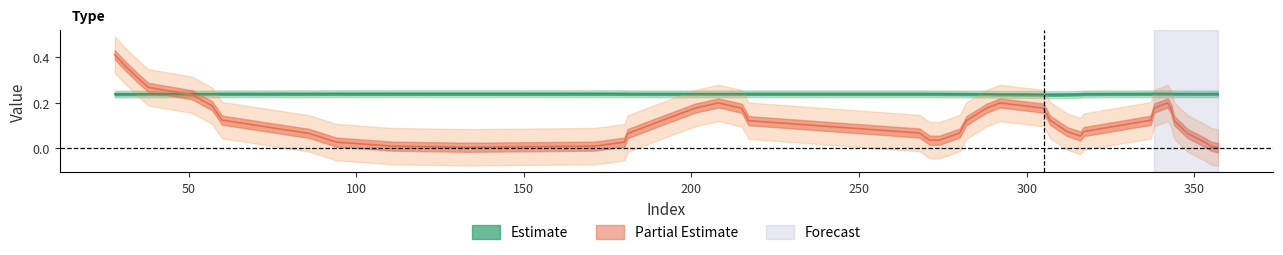

At how many categories does at least one series exceed 0?

40